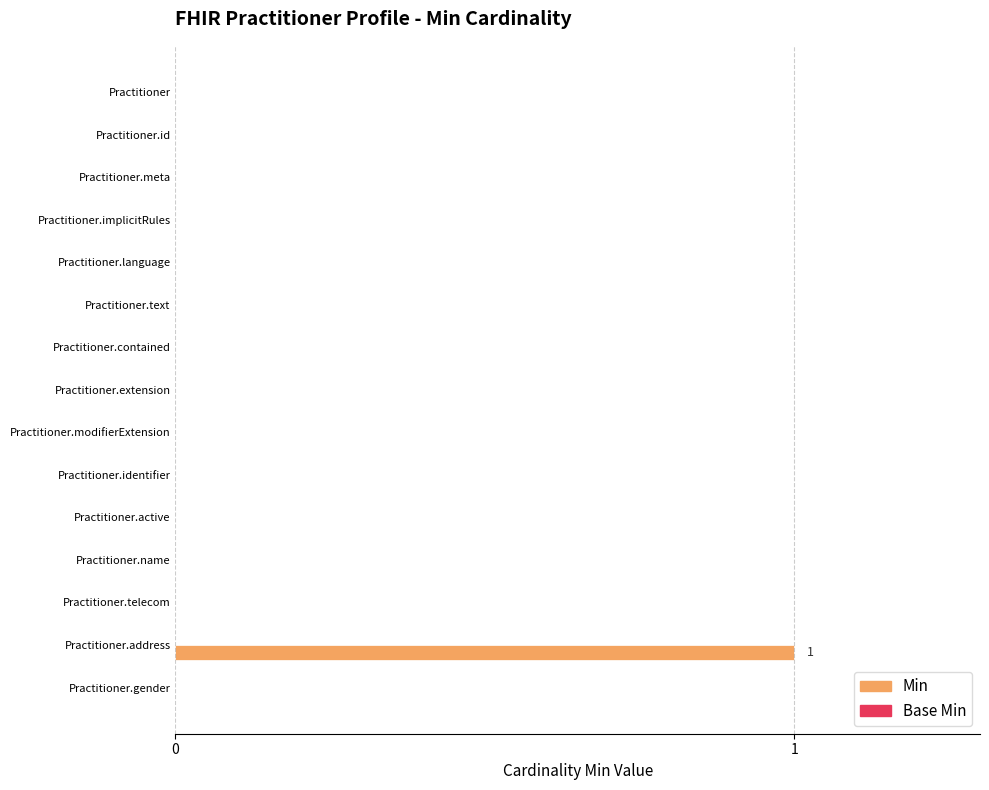

At which category does the chart reach its peak across all series?

Practitioner.address